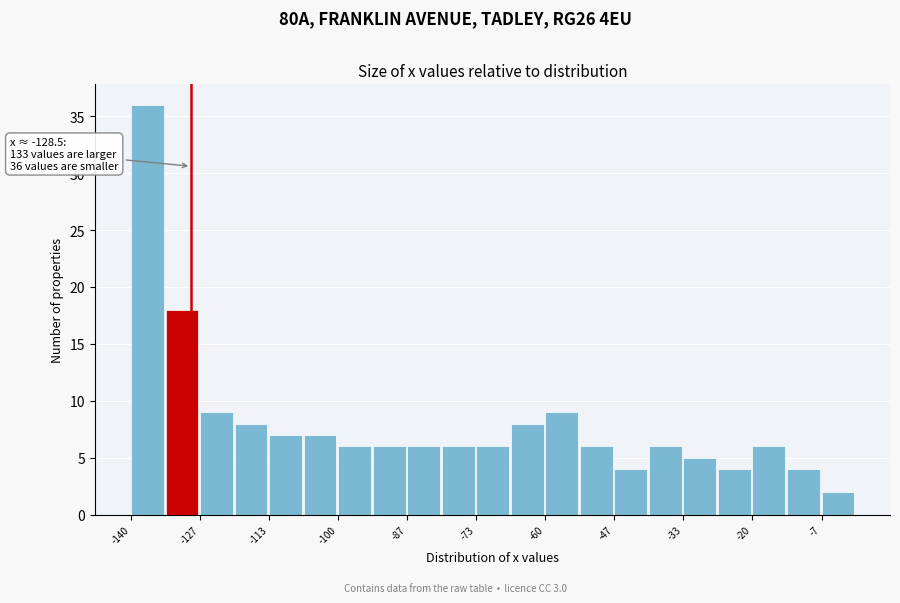

Read against the x-axis, roughly where is the centre of the tallest bar?

-136